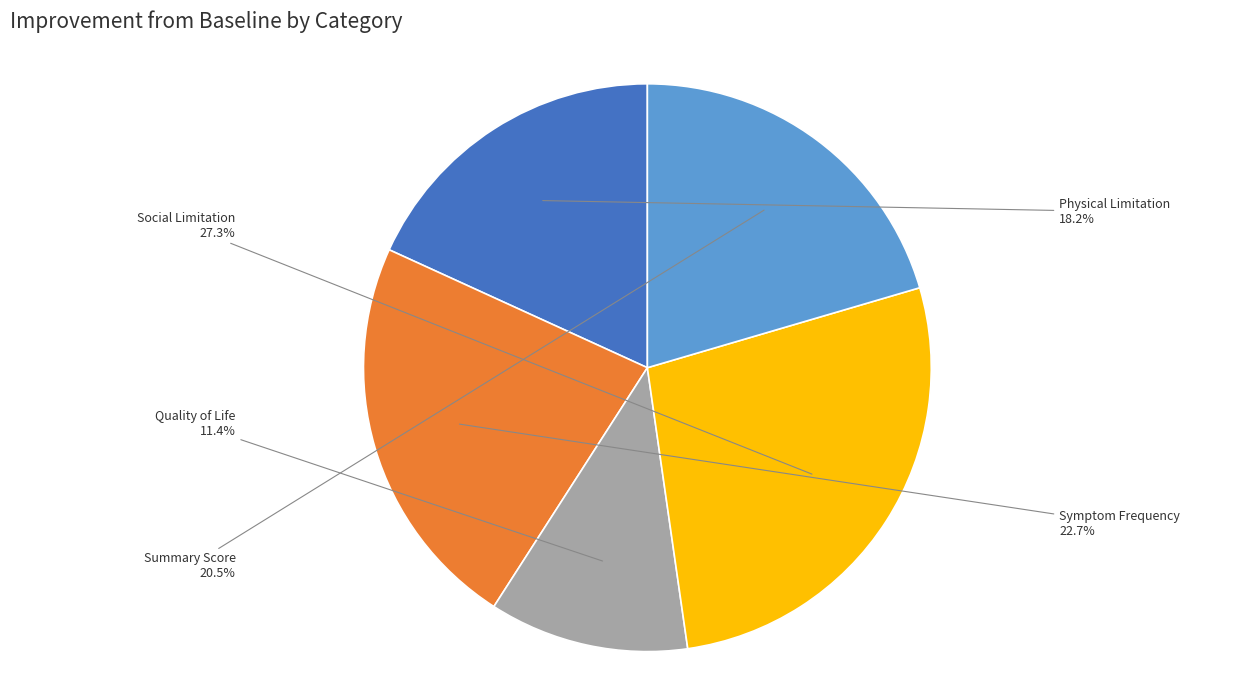

Is there a majority slice in this chart?

No